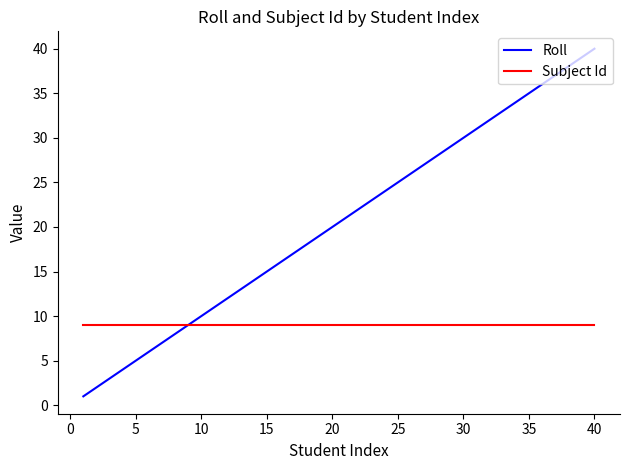

Which series has the largest range (max minus min)?

Roll